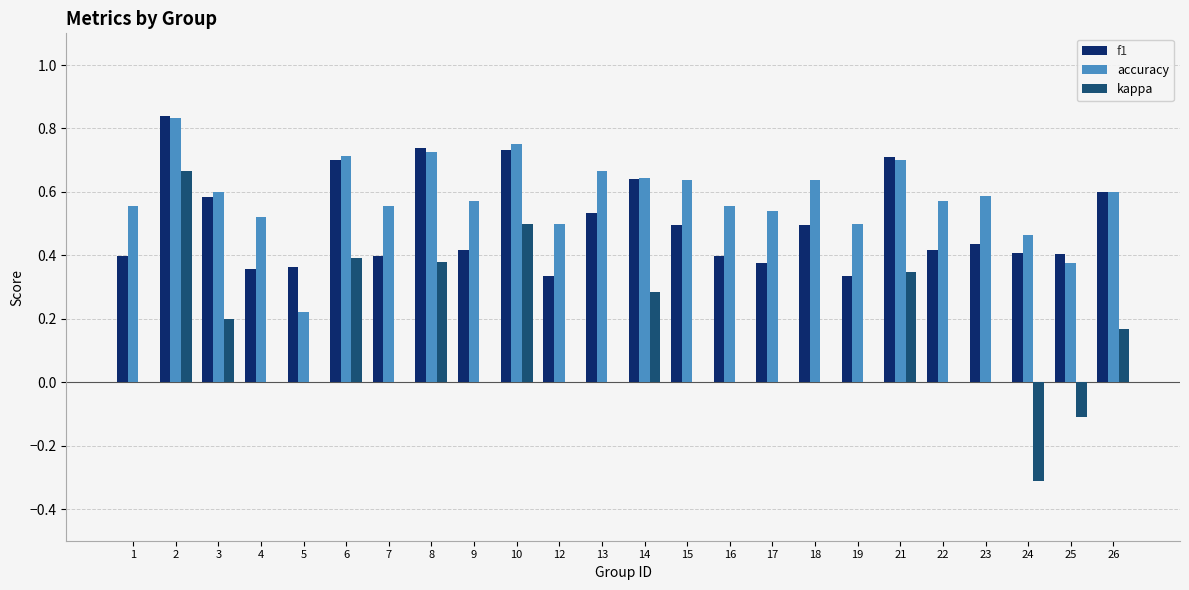

Which series changed the most between 8 and 9?

kappa